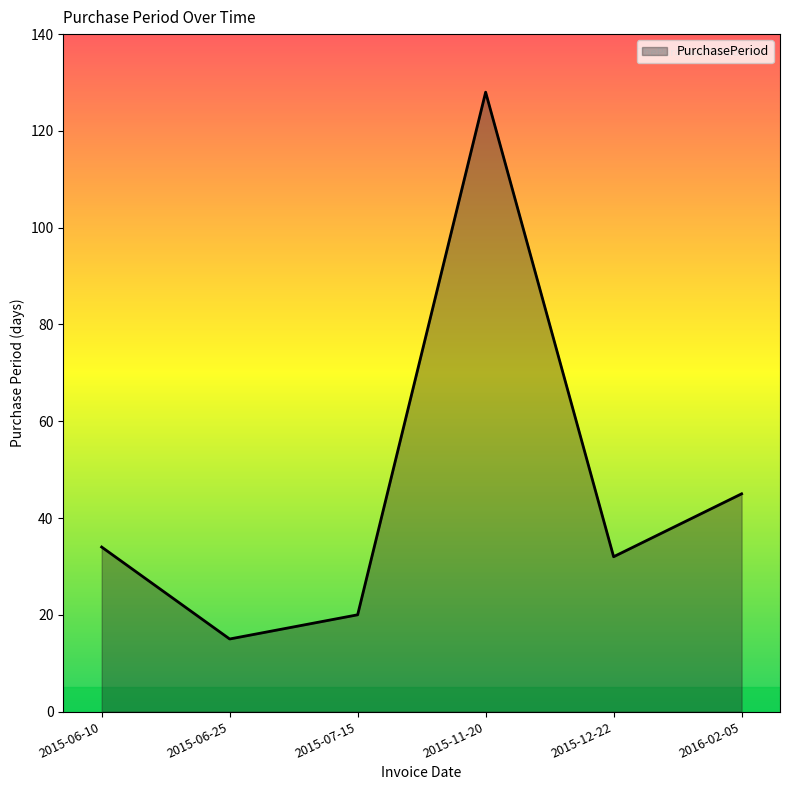

Rank the categories by value from lowest to highest.

2015-06-25, 2015-07-15, 2015-12-22, 2015-06-10, 2016-02-05, 2015-11-20